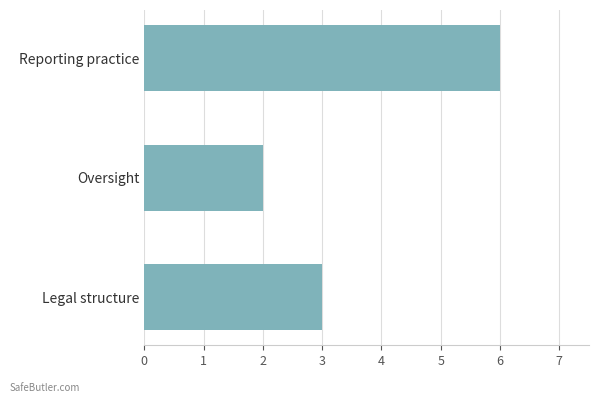

Which label corresponds to the largest value in the chart?

Reporting practice